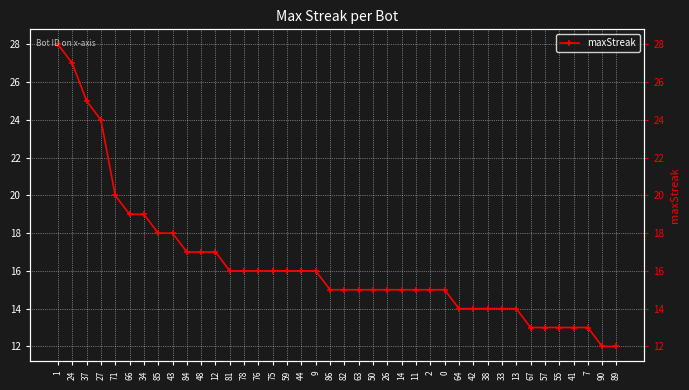

What is the difference between the second highest and second lowest values?

15